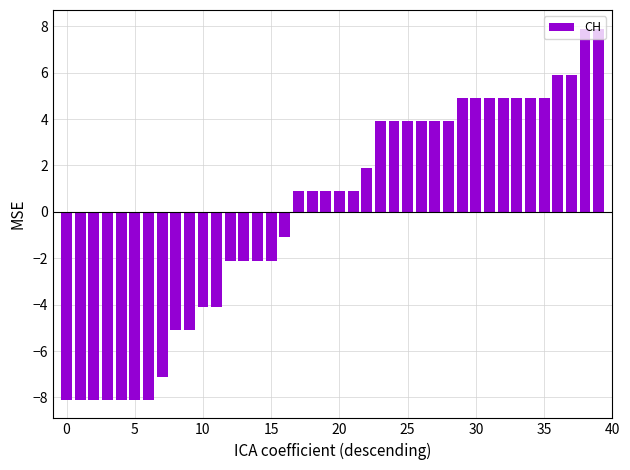

What is the difference between the second highest and minimum values?

16.0